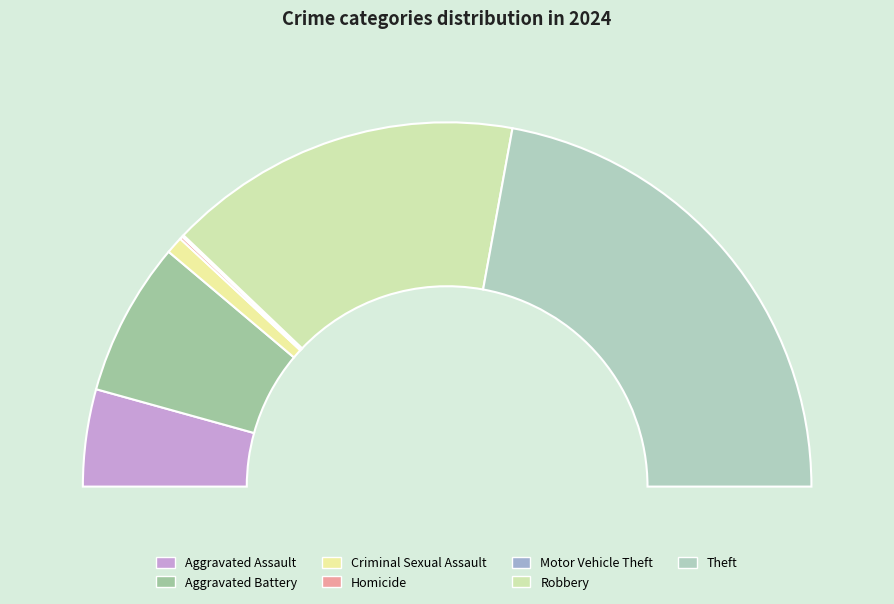

Is it true that Homicide is 11% of the pie?

False